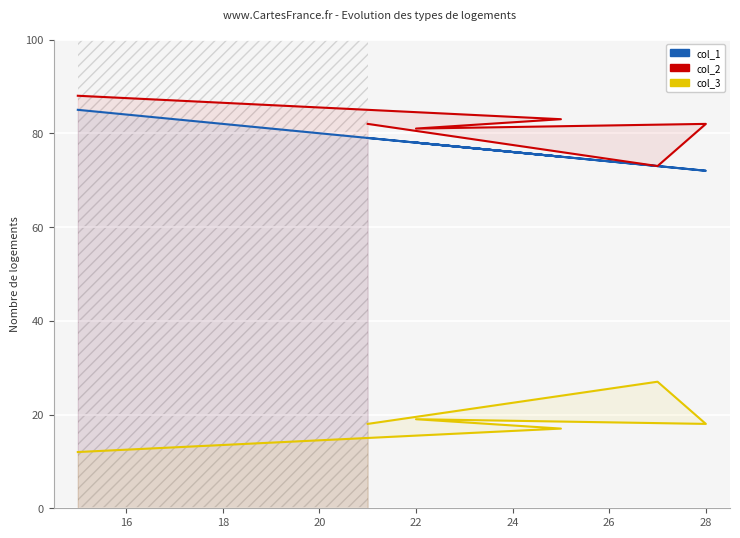

True or false: col_3 and col_1 intersect in this chart.

False